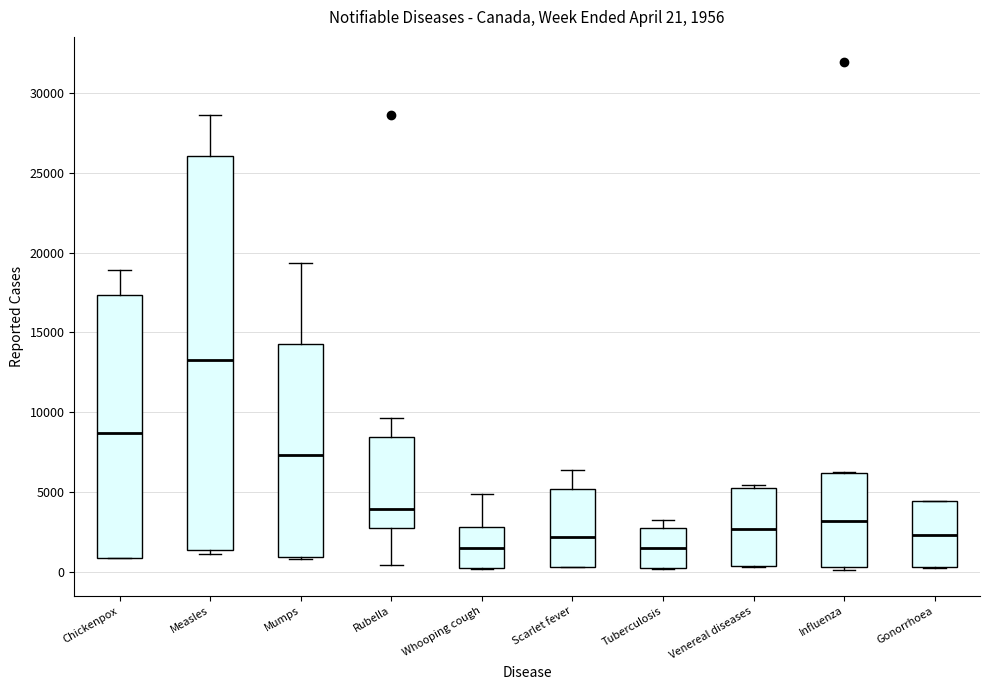

Which box has the highest median line?

Measles